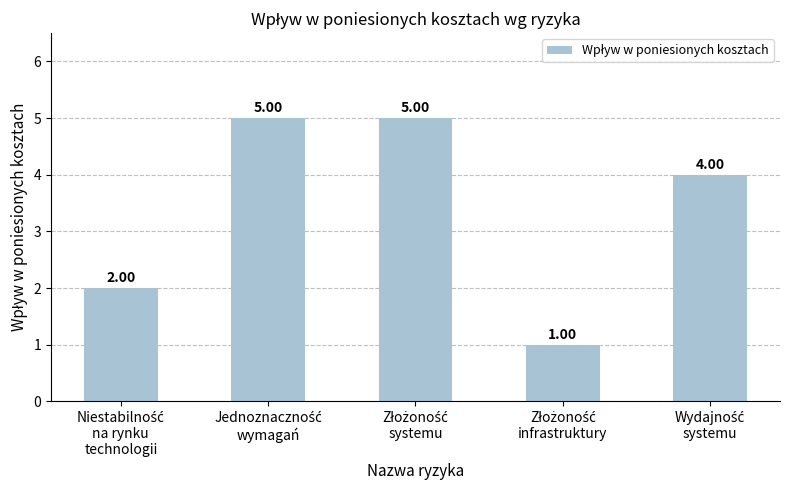

What is the average value?

3